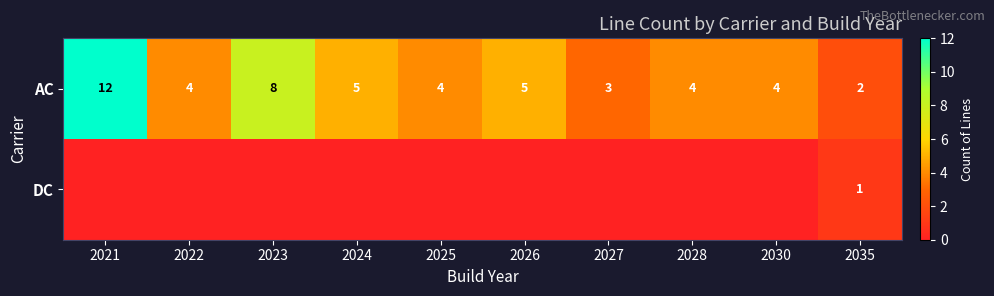

What is the sum of all AC values?

51